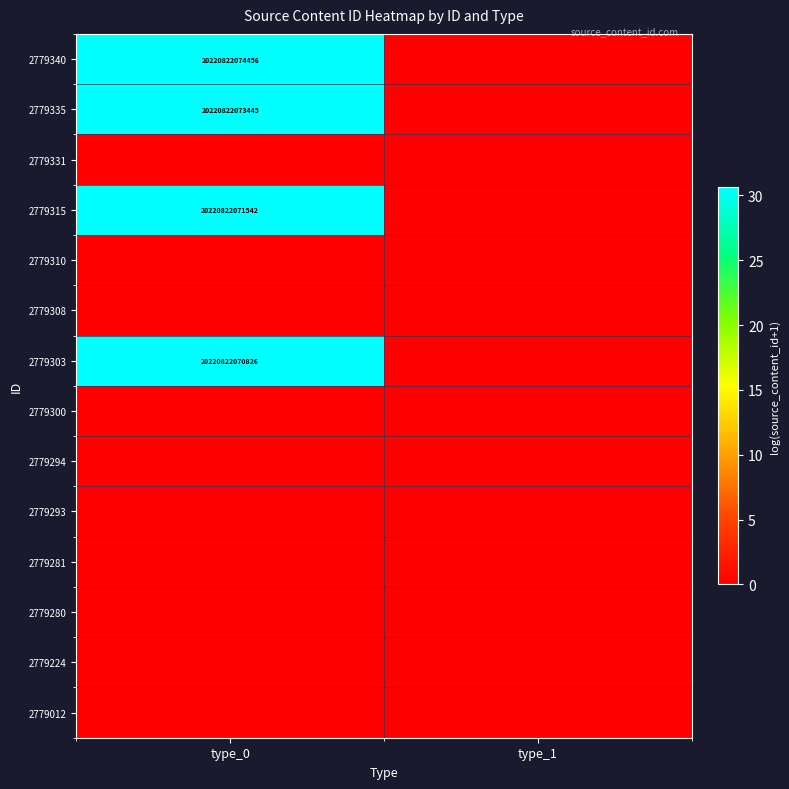

What is the spread (max minus min) of values at type_0?

30.6